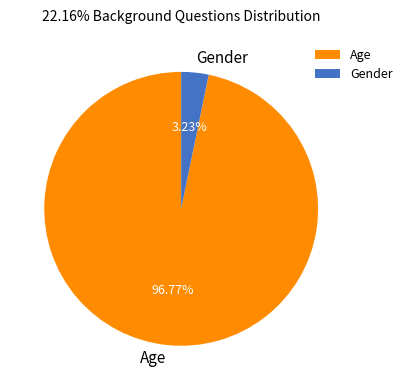

Combined, what portion of the pie is Age and Gender?

100.0%